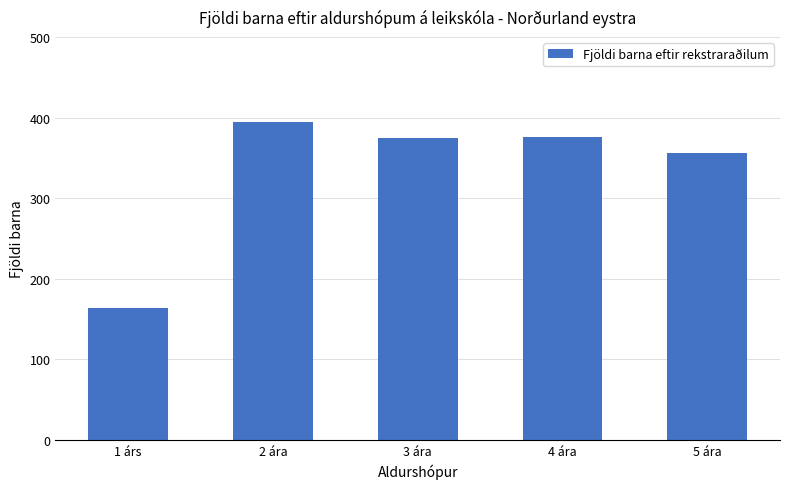

Which has a higher value, 2 ára or 1 árs?

2 ára